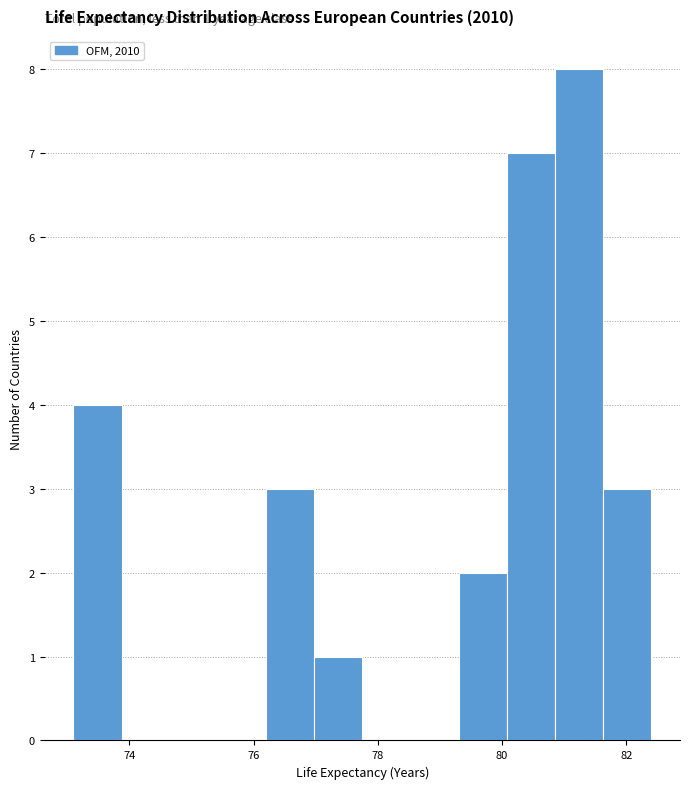

Read against the x-axis, roughly where is the centre of the tallest bar?

81.2